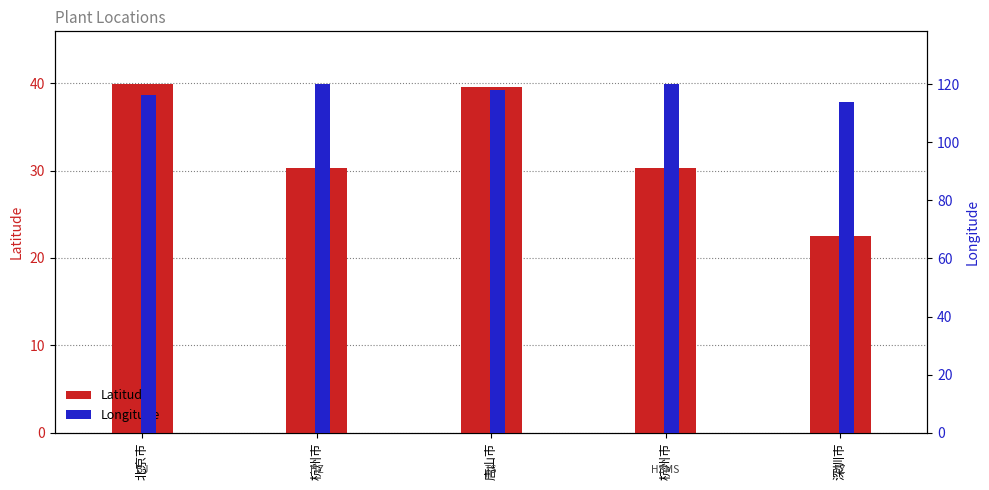

Reading right to left, transcribe all the data shown in this chart.

Latitude: 深圳市=22.5	杭州市=30.2	唐山市=39.6	杭州市=30.2	北京市=39.9
Longitude: 深圳市=113.9	杭州市=120.2	唐山市=118.1	杭州市=120.2	北京市=116.4